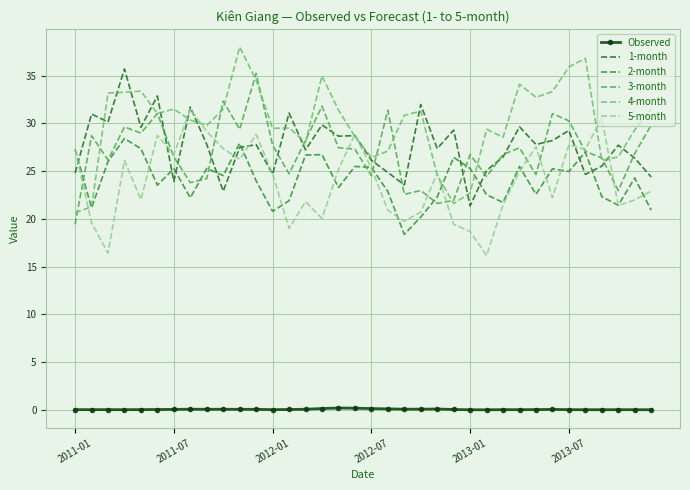

How many categories are shown in the chart?

36